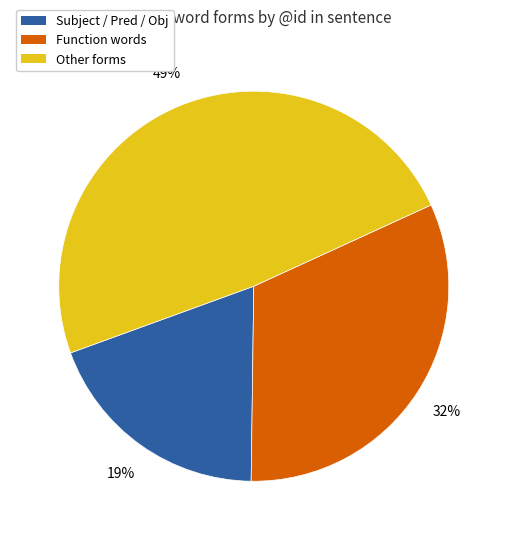

True or false: Function words accounts for 41% of the total.

False